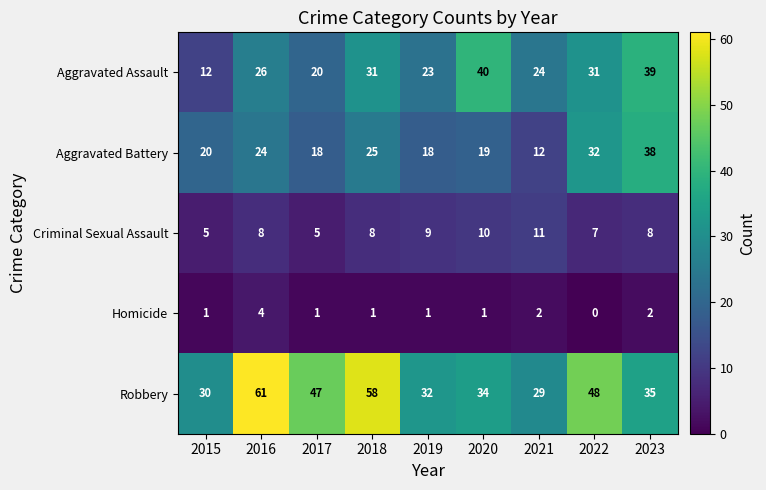

At 2019, list the series in order from largest to smallest.

Robbery, Aggravated Assault, Aggravated Battery, Criminal Sexual Assault, Homicide